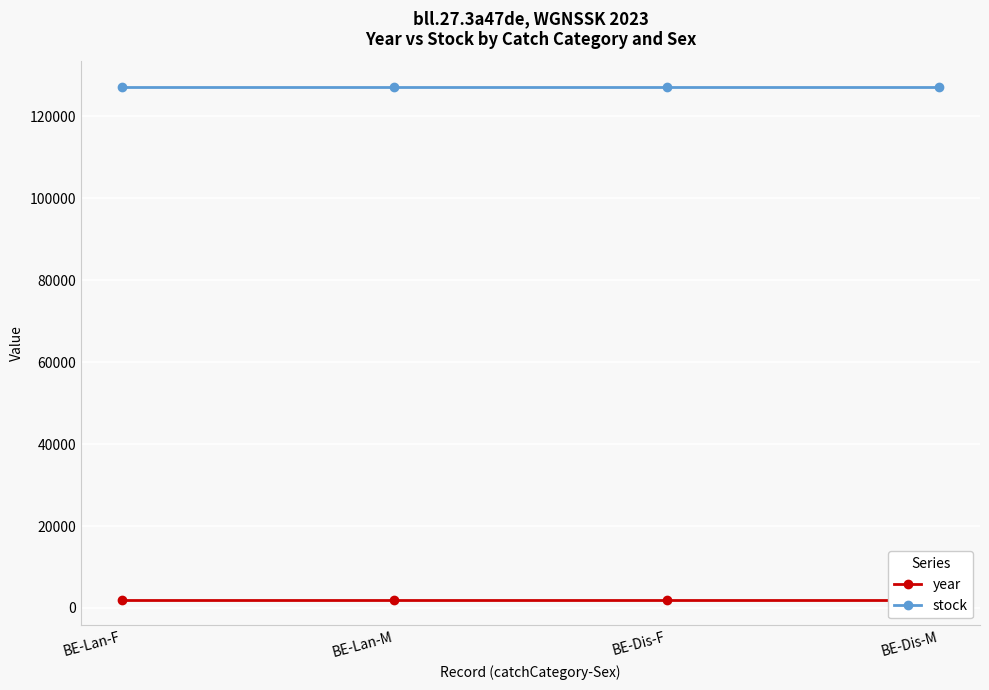

What is the sum of all stock values?

508600